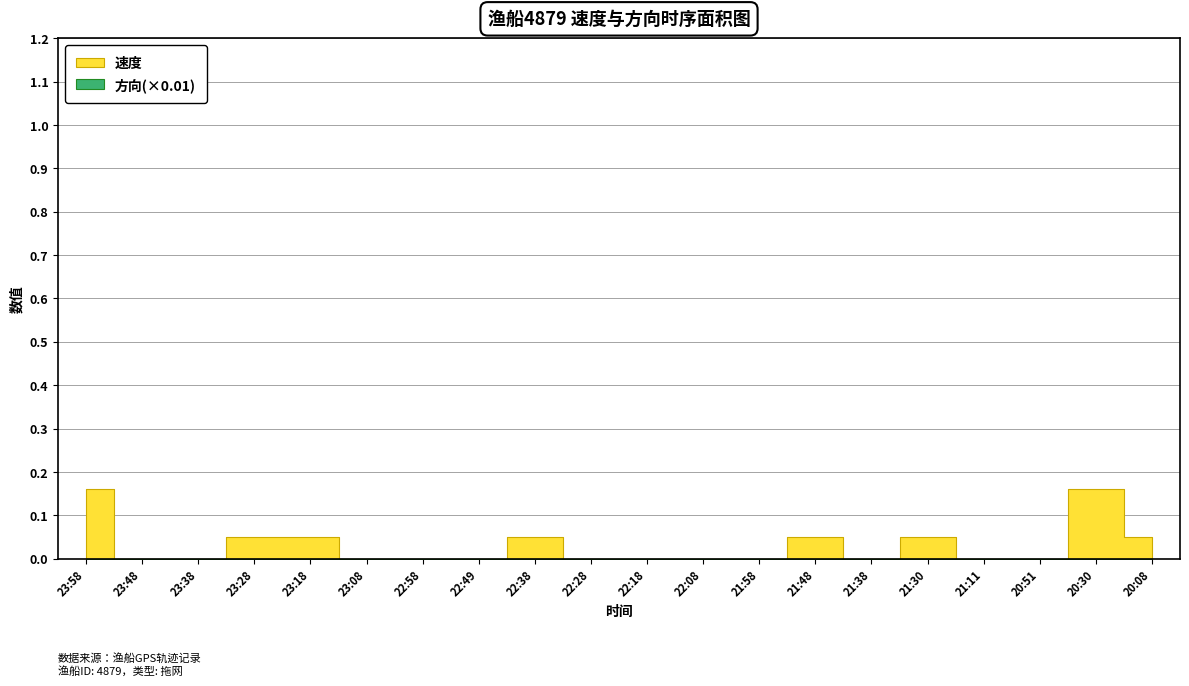

Rank the series by their average value, from highest to lowest.

速度, 方向